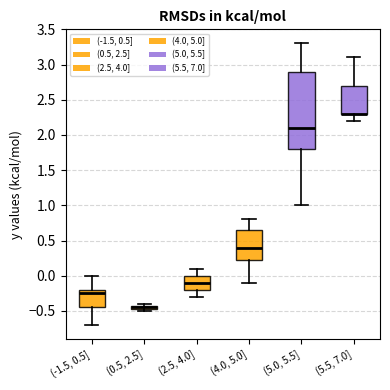

Where does the upper whisker of the box for (5.5, 7.0] end on the y-axis? The values are not printed on the chart, so give them approximately, as read against the axis.

3.10